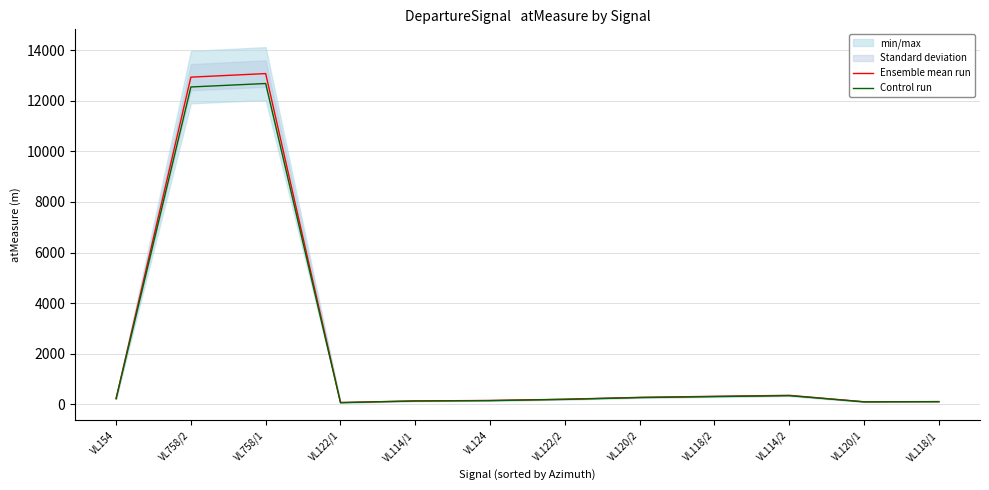

Rank the categories by Ensemble mean run value from highest to lowest.

VL758/1, VL758/2, VL114/2, VL118/2, VL120/2, VL154, VL122/2, VL124, VL114/1, VL118/1, VL120/1, VL122/1